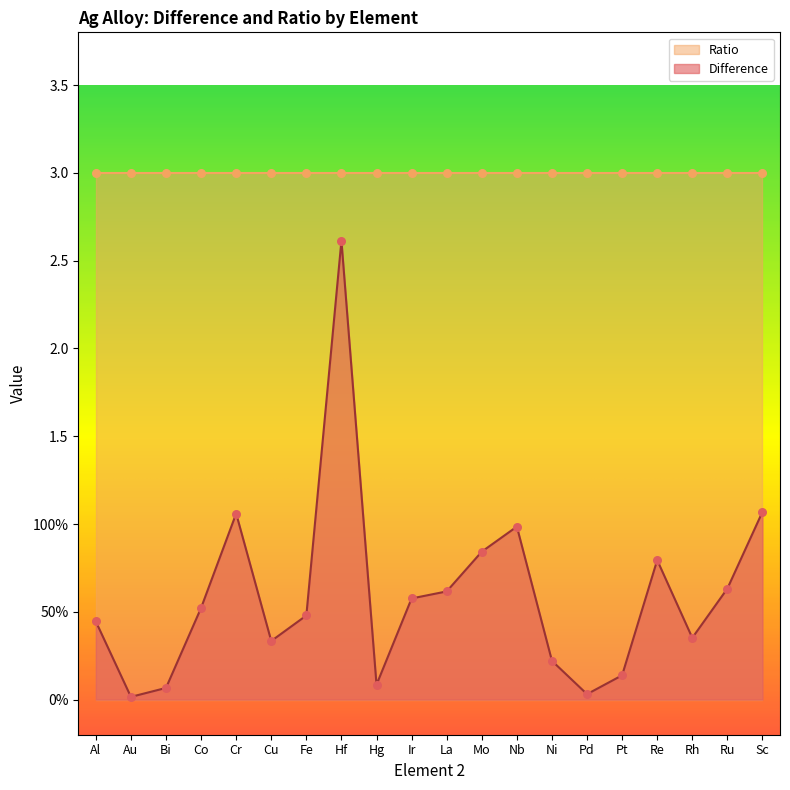

Which has a higher value, Co or Al?

Co